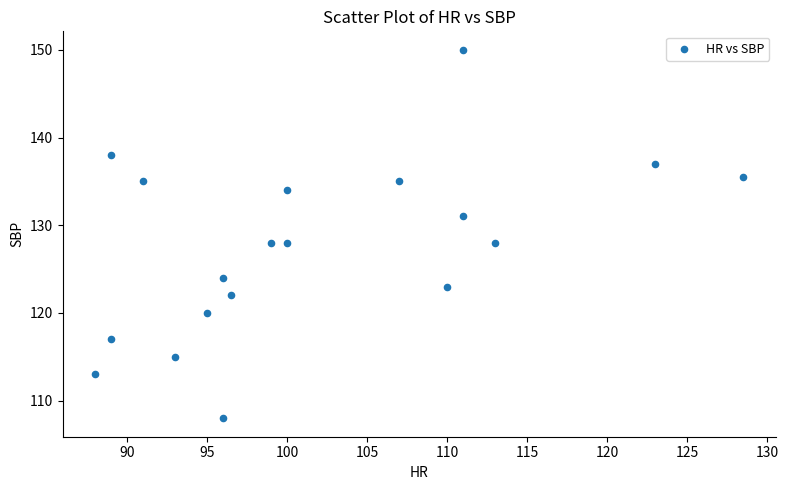

What is the range of X values (max minus min)?

40.5